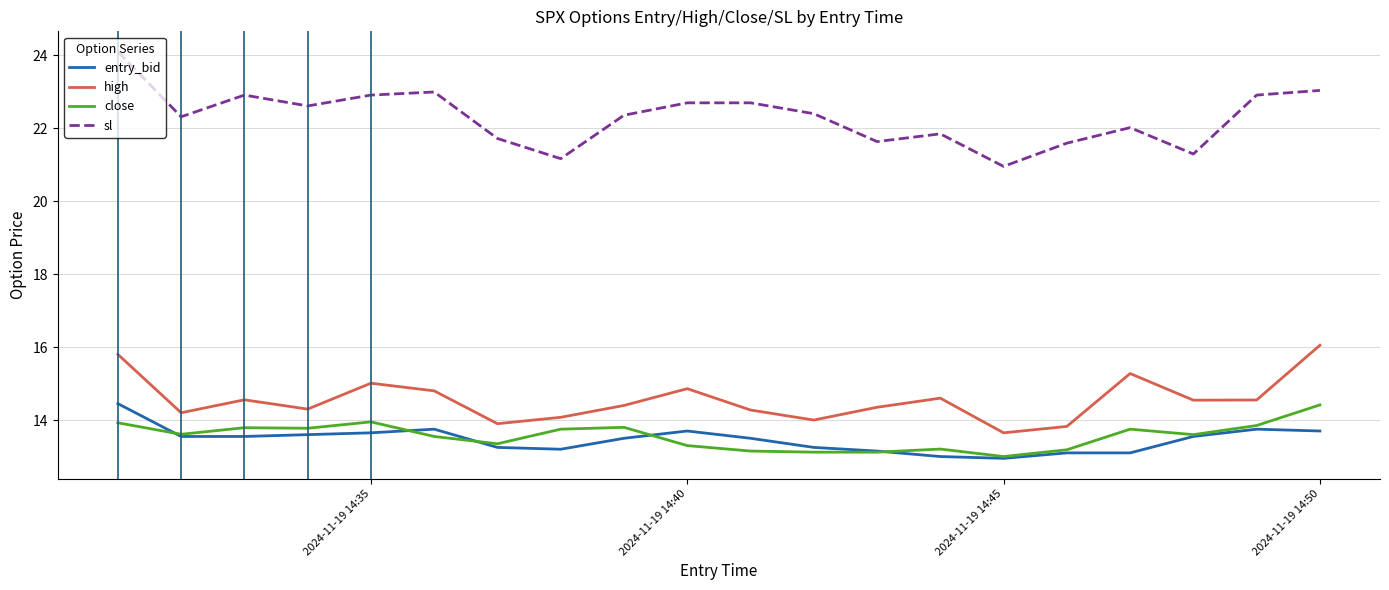

Count the number of data series in this chart.

4